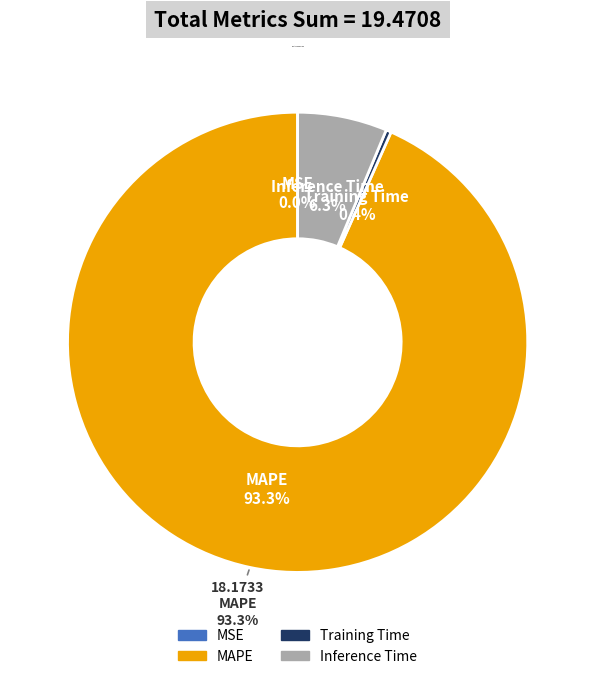

Is it true that MSE is 1% of the pie?

False